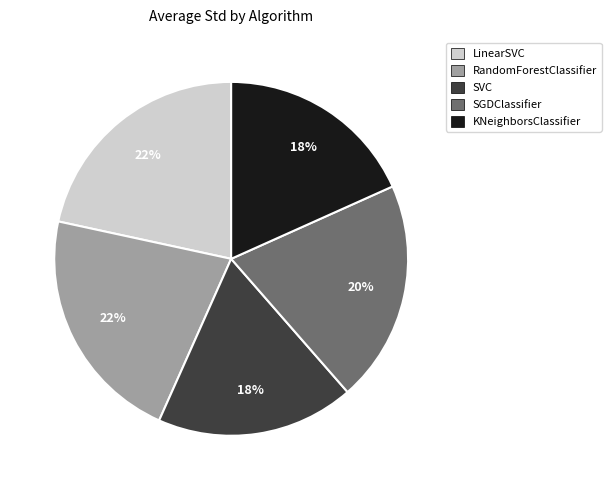

Is SGDClassifier the majority of the pie?

No